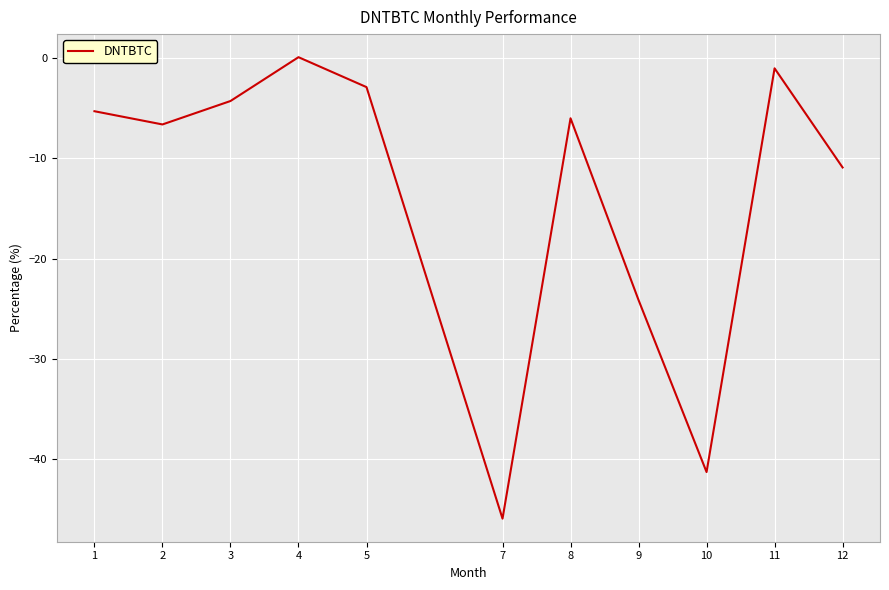

How many interior local peaks (higher than both neighbors) does the data have?

3